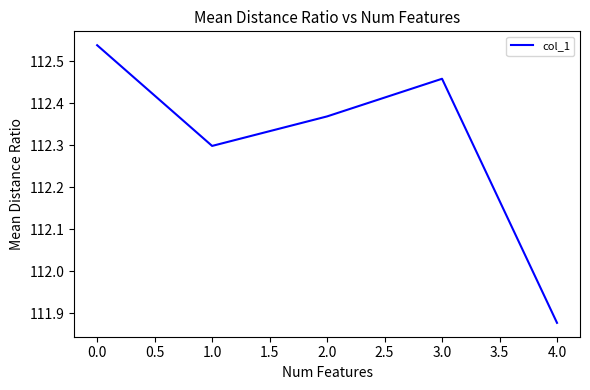

What position from the right is 0.0?

5